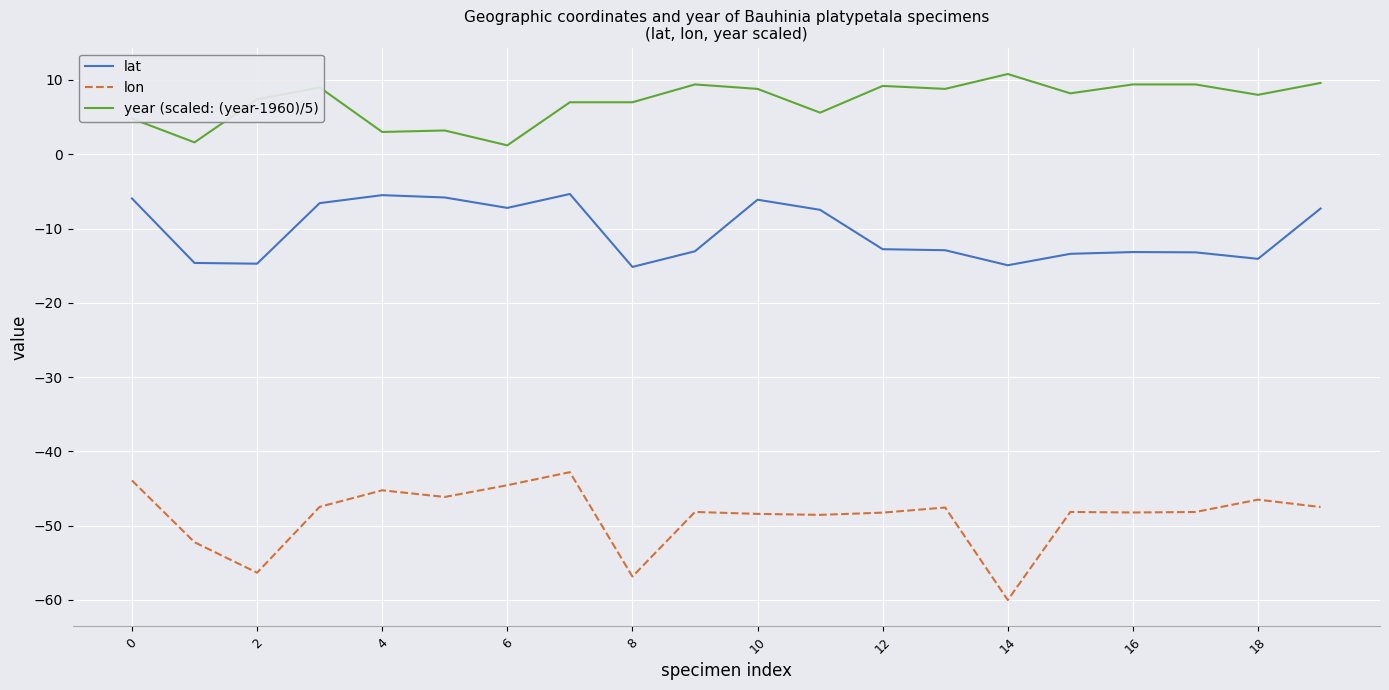

True or false: lon and lat cross at least once.

False